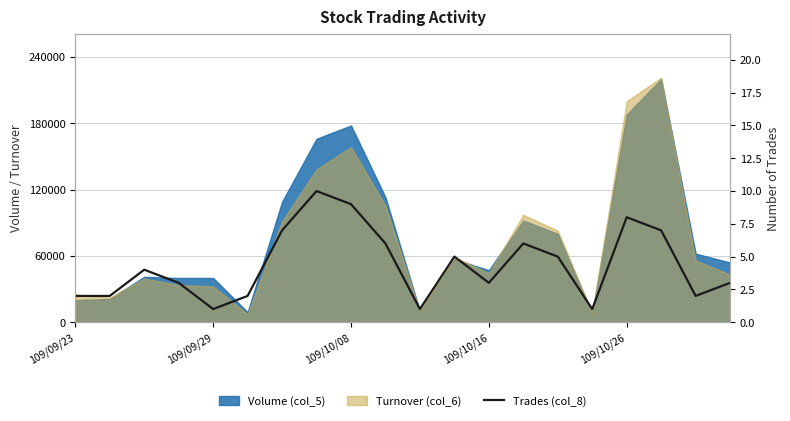

The value at 109/10/16 is 3. True or false?

True